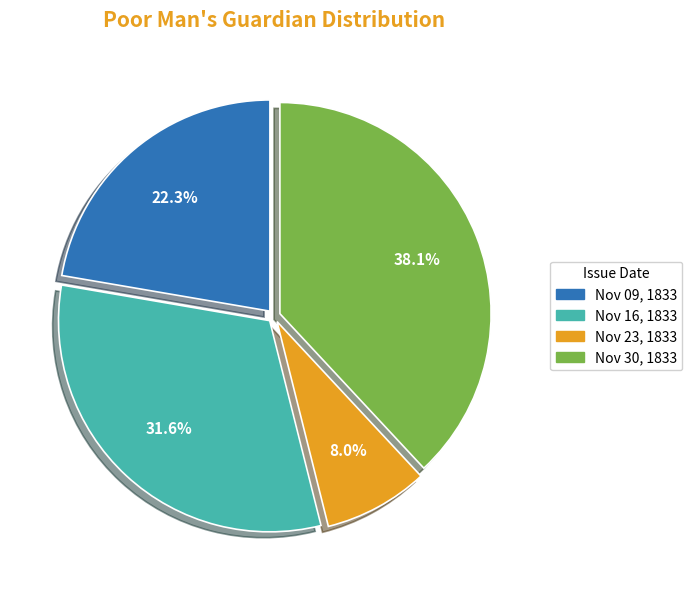

To the nearest percent, what is the difference between the largest and smallest slice percentages?

30%